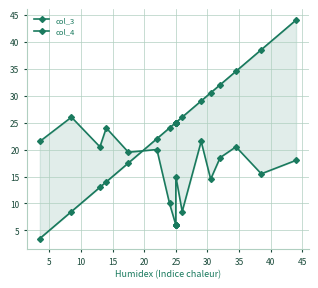

Reading right to left, transcribe all the data shown in this chart.

col_3: 44.0	38.5	34.5	32.0	30.5	29.0	26.0	25.0	25.0	25.0	25.0	25.0	25.0	24.0	22.0	17.5	14.0	13.0	8.5	3.5
col_4: 18.0	15.5	20.5	18.5	14.5	21.5	8.5	15.0	6.0	6.0	6.0	6.0	6.0	10.0	20.0	19.5	24.0	20.5	26.0	21.5